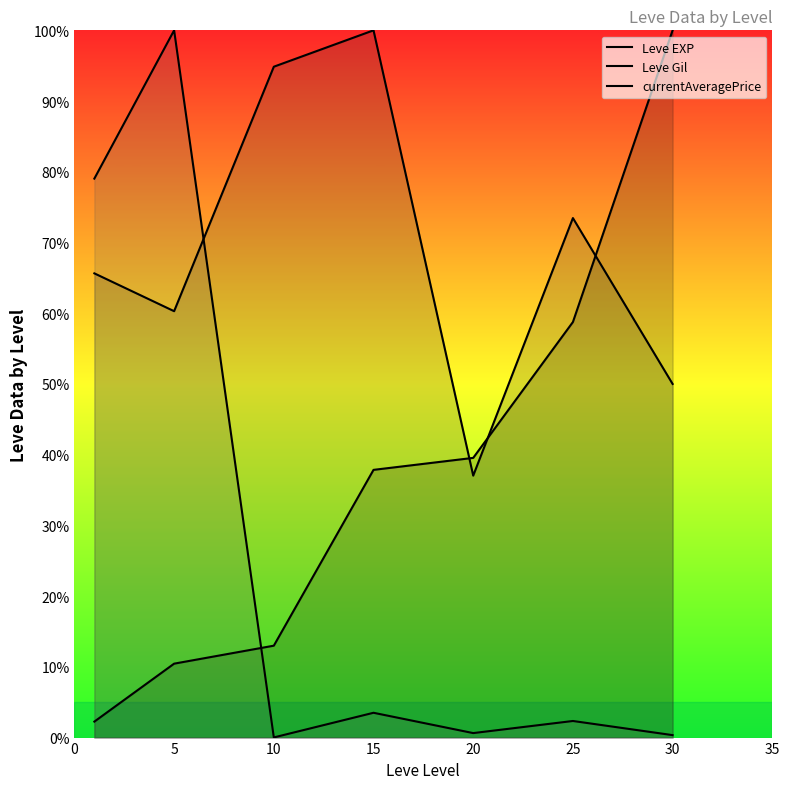

How many values in the Leve Gil series are below 65?

3